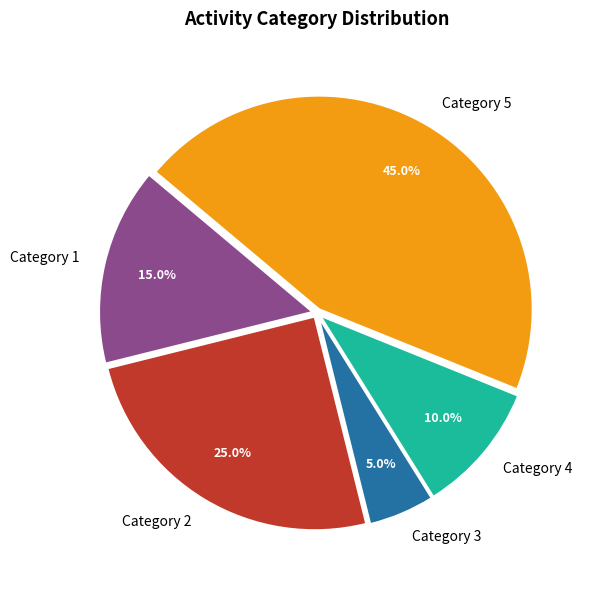

Which category has the smallest portion of the pie?

Category 3